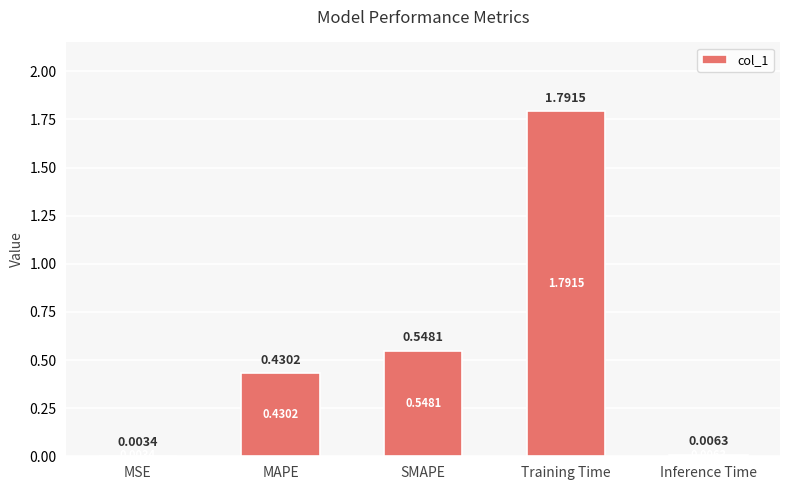

Between SMAPE and Training Time, which is larger?

Training Time